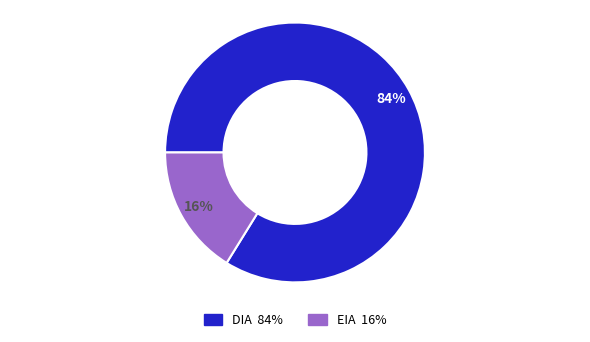

Count the number of slices in the pie.

2